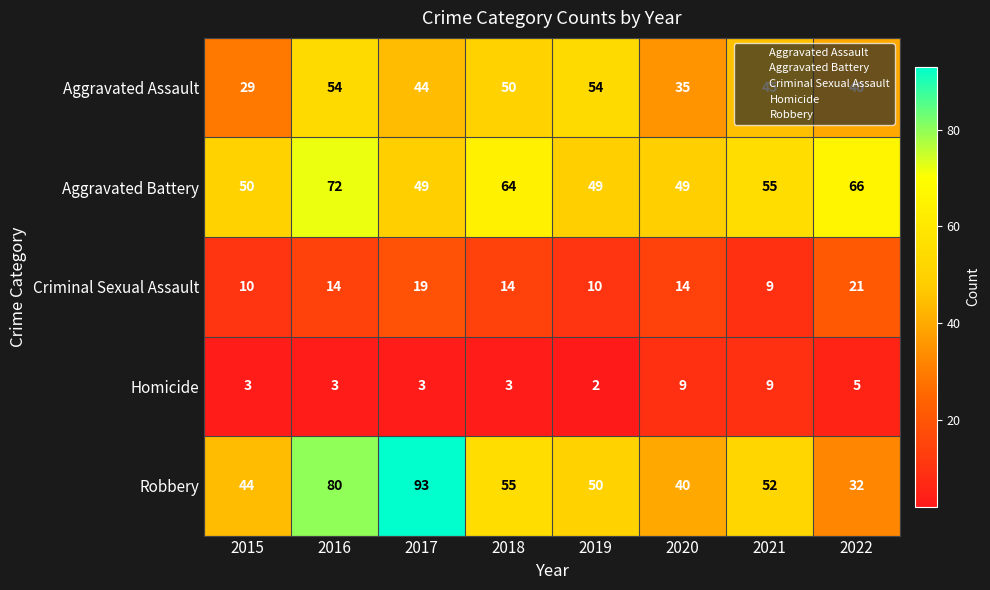

What is the sum of all Homicide values?

37